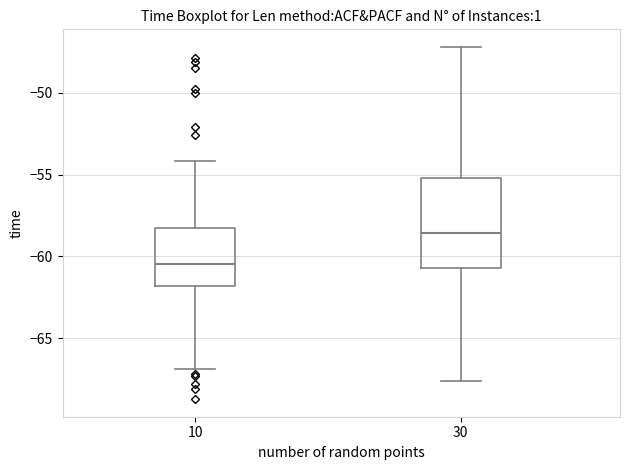

Reading left to right, transcribe this box plot: for each box, give where its median line is, the range the box spans, and where its two whiskers end, as read against the y-axis. The values are not printed on the chart, so give them approximately, as read against the axis.

10: median -60.5, box -62.0 to -58.0, whiskers -67.0 to -54.0
30: median -58.5, box -60.5 to -55.0, whiskers -67.5 to -47.0